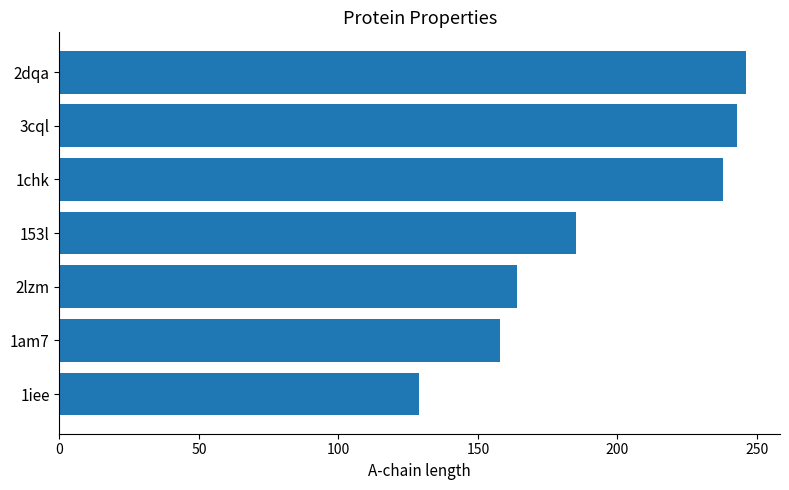

Reading bottom to top, transcribe all the data shown in this chart.

1iee=129	1am7=158	2lzm=164	153l=185	1chk=238	3cql=243	2dqa=246